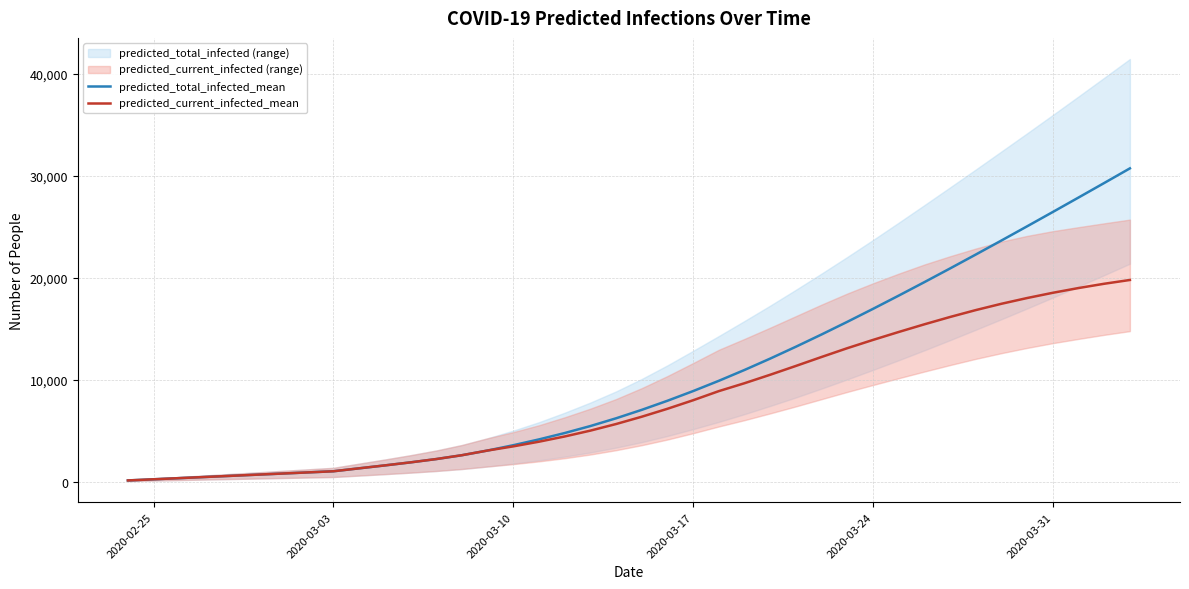

Which series has the largest range (max minus min)?

predicted_total_infected_mean